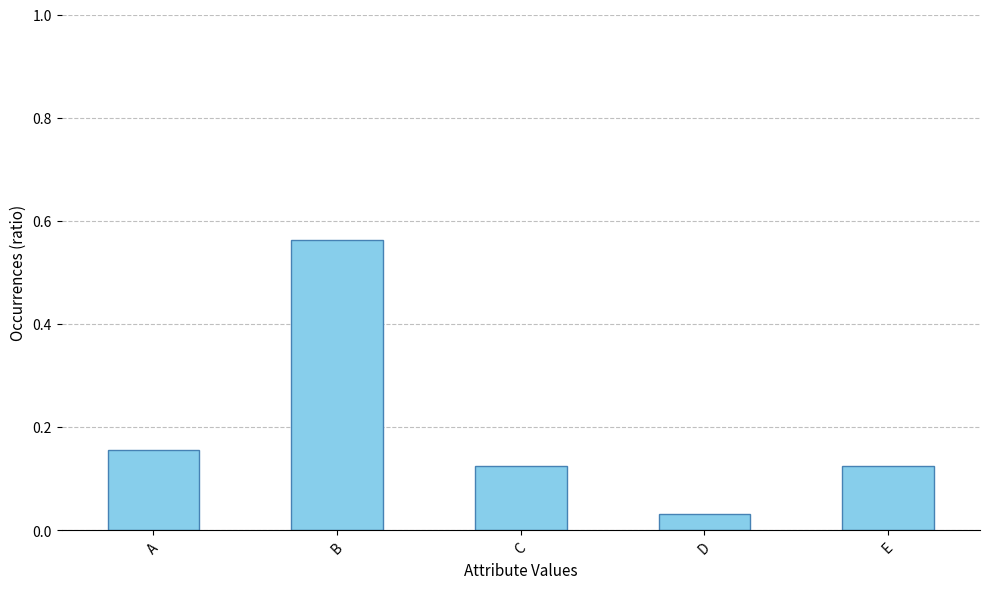

Is it true that the value at C is 0.2?

False